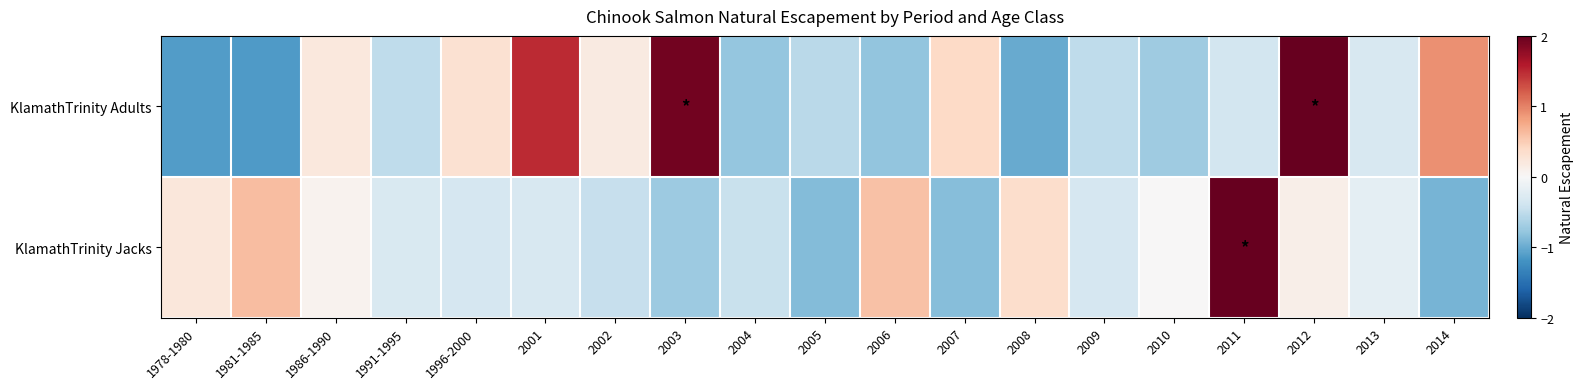

Count the number of categories in the chart.

19